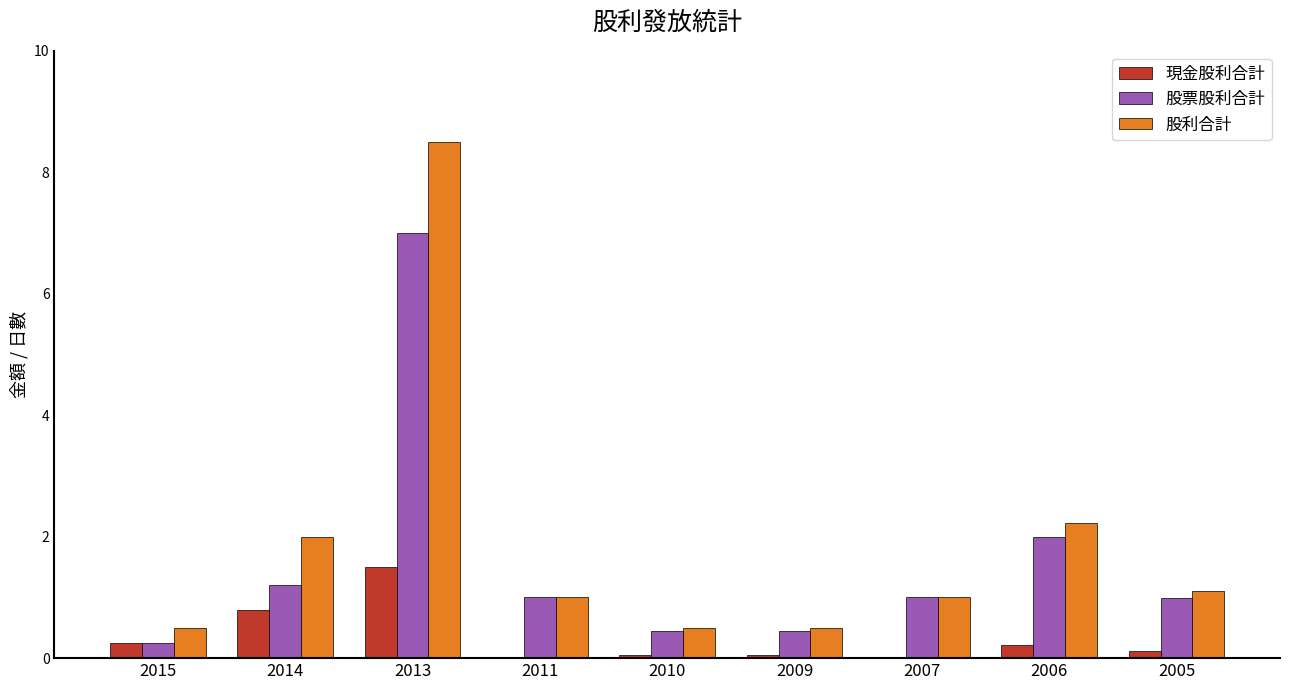

Which series changed the most between 2010 and 2006?

股利合計